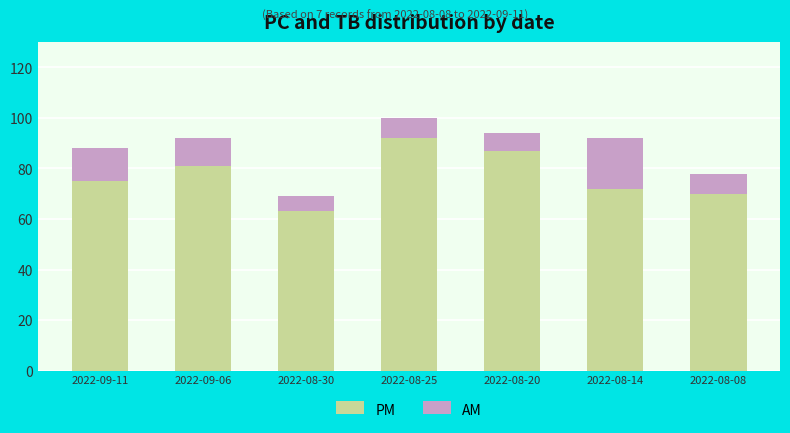

Is it true that PM equals 92 at 2022-08-25?

True